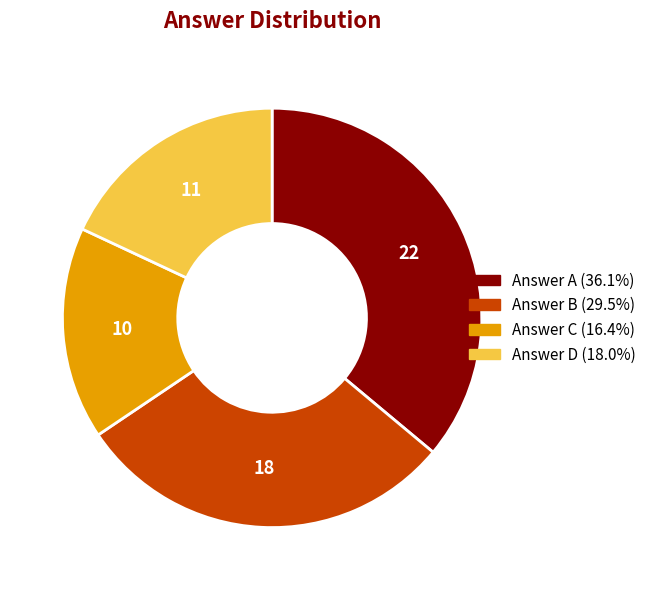

Is there any slice that represents more than half of the pie?

No